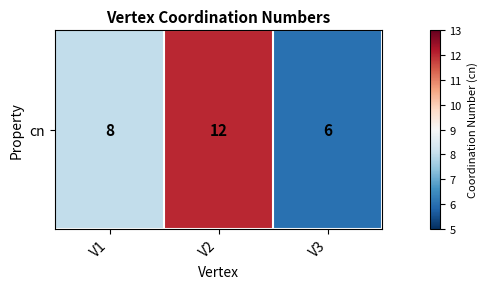

List the labels in order of value, smallest first.

V3, V1, V2